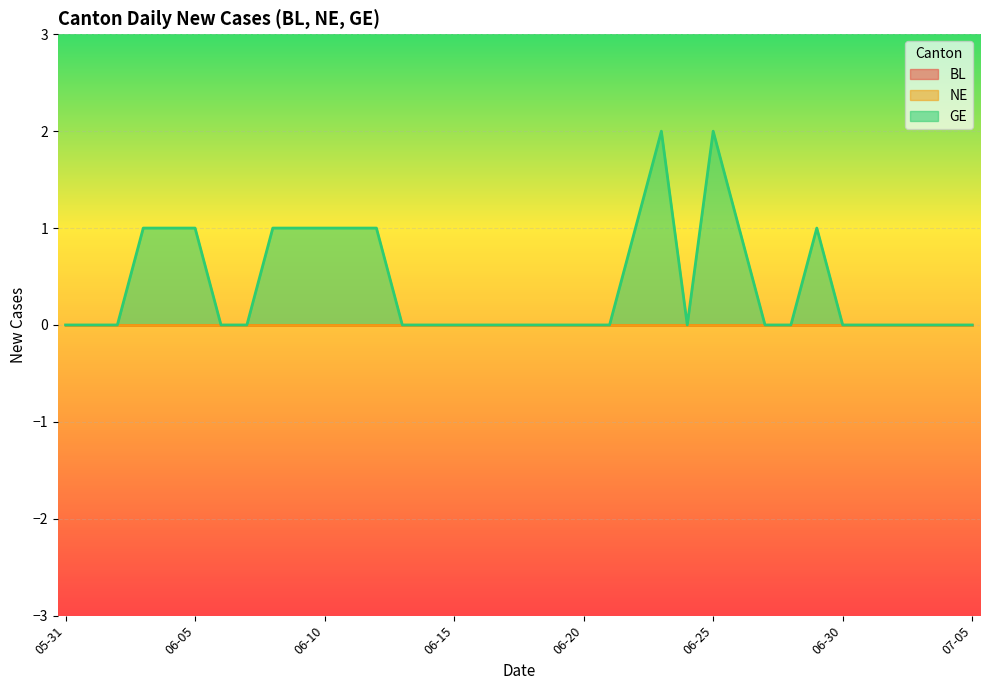

Does the chart display data point markers on the line(s)?

No